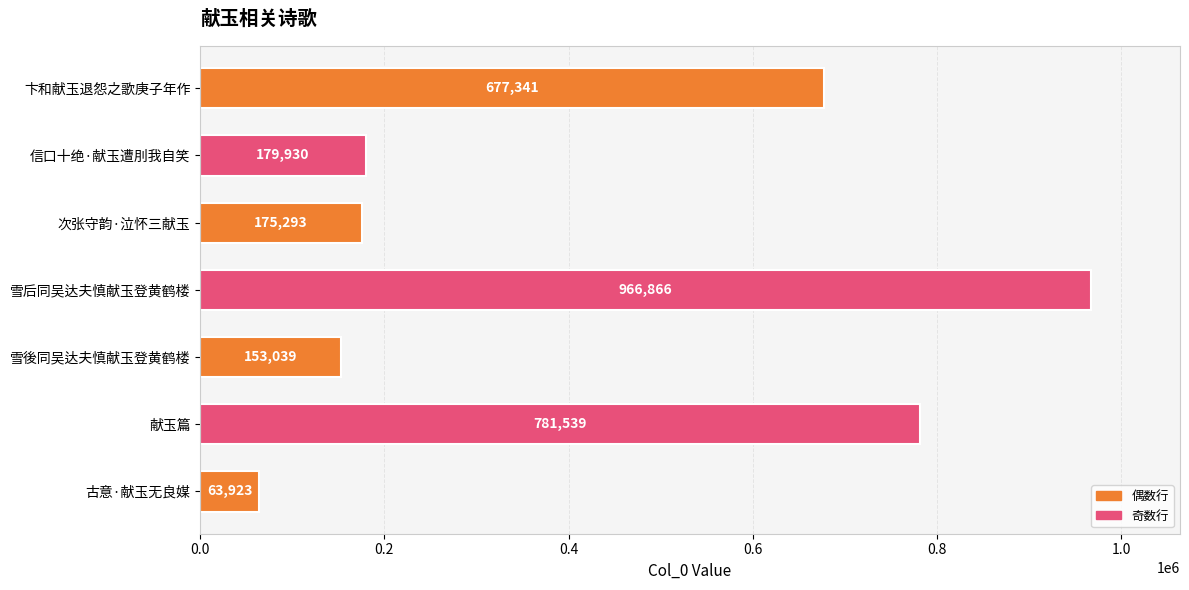

What is the average value?

428276